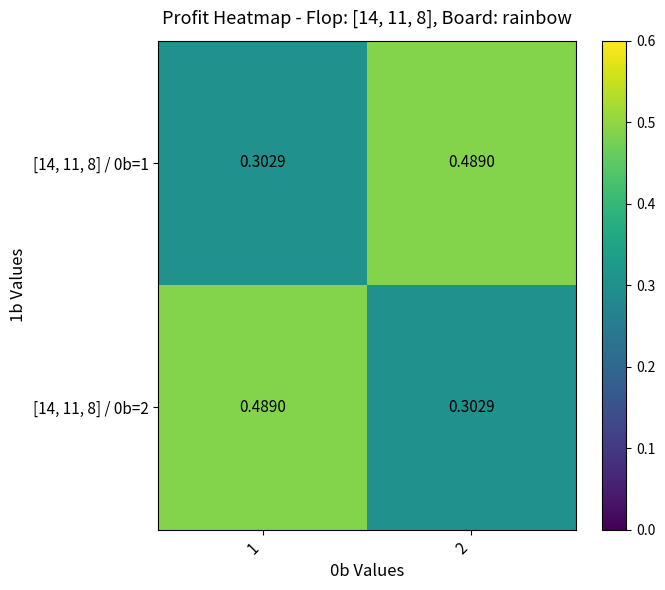

How many categories are shown in the chart?

2